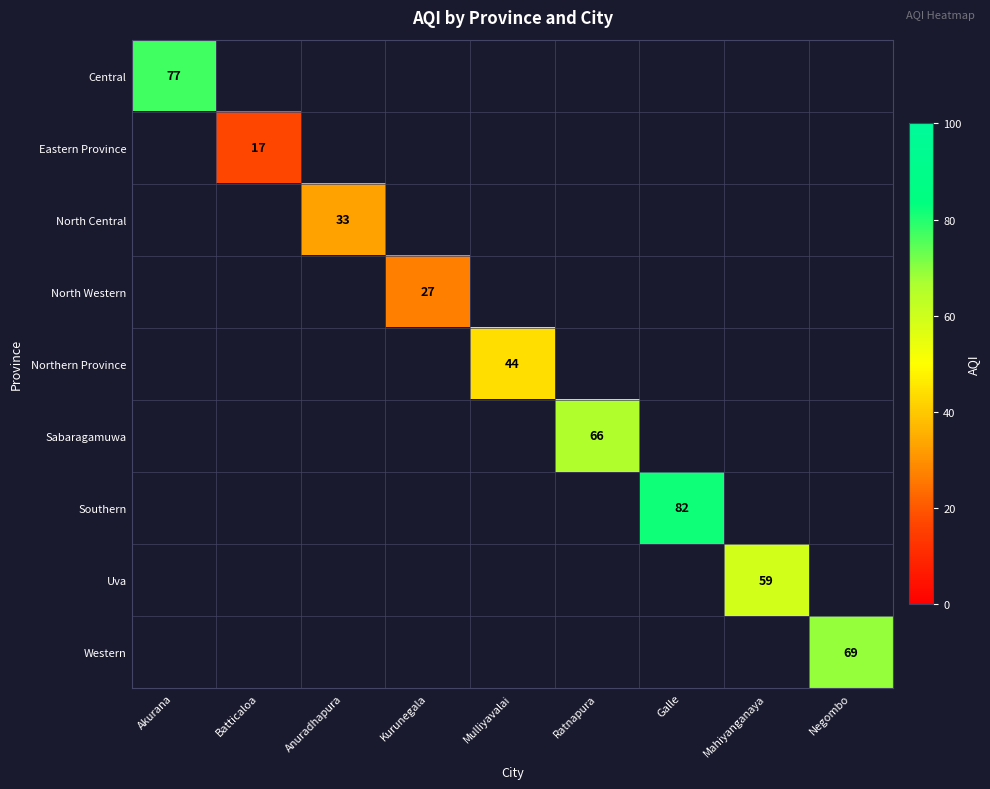

Is it true that Northern Province equals 44 at Mulliyavalai?

True